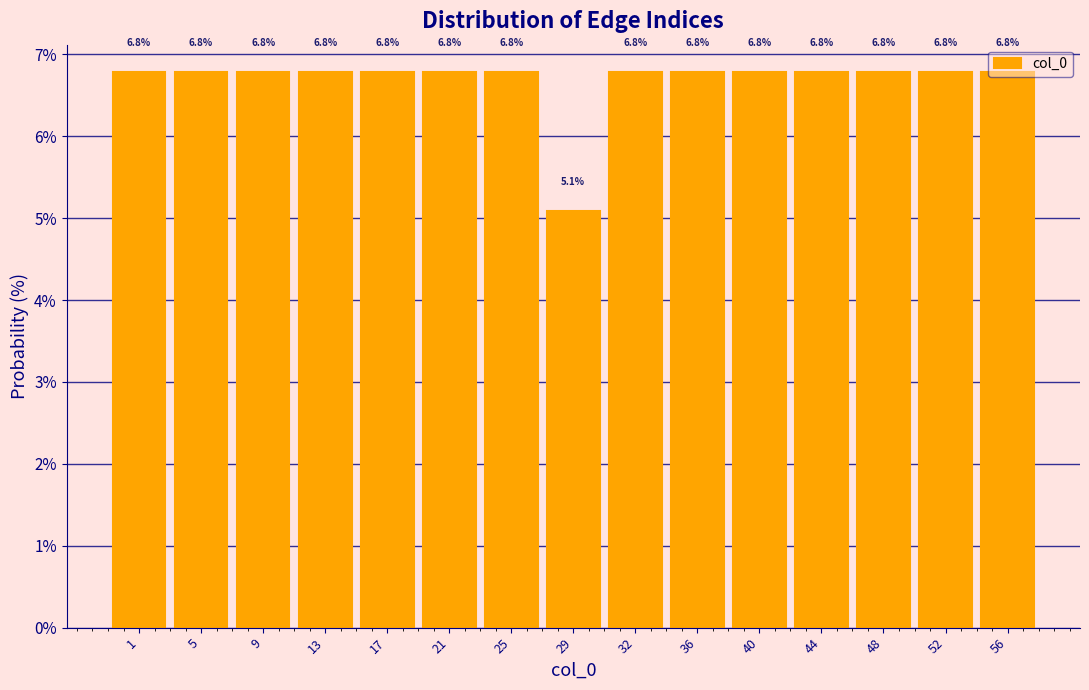

What is the value of the 2nd bar from the left?

6.8